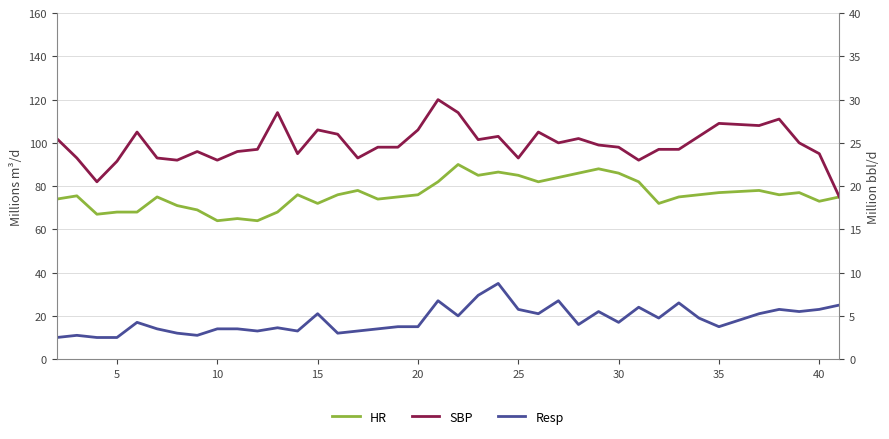

What is the sum of all Resp values?

708.0